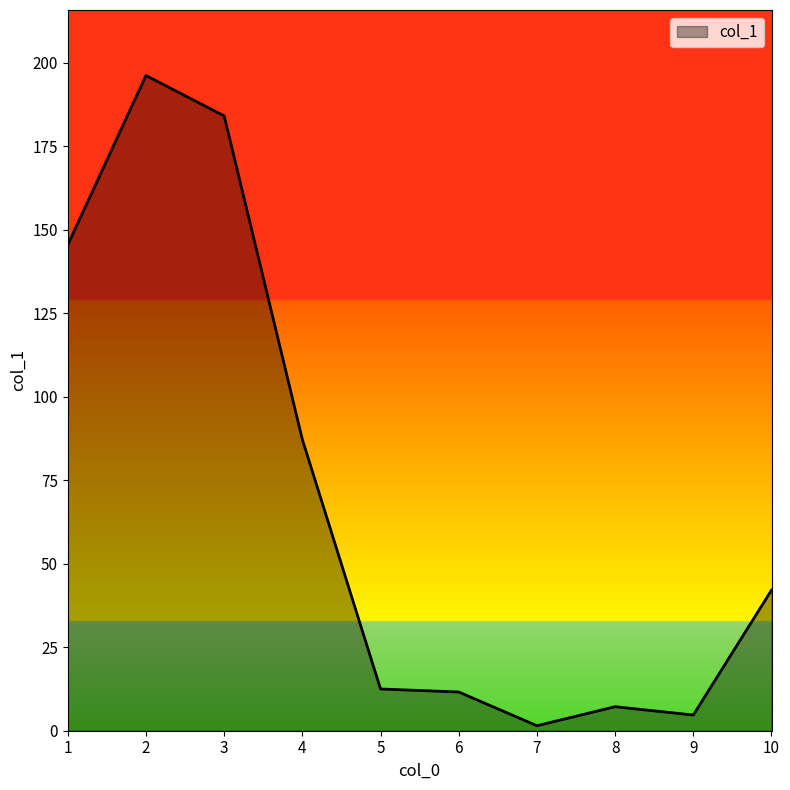

How many lines are shown in the chart?

1